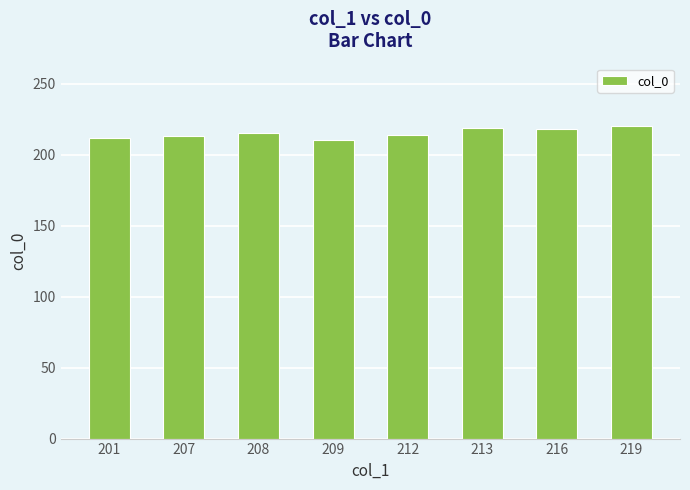

What is the value of the 7th bar from the left?

218.0